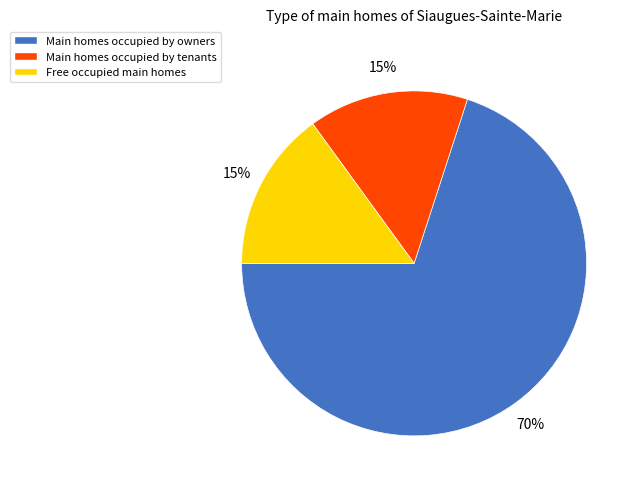

To the nearest percent, what is the average slice percentage?

33%